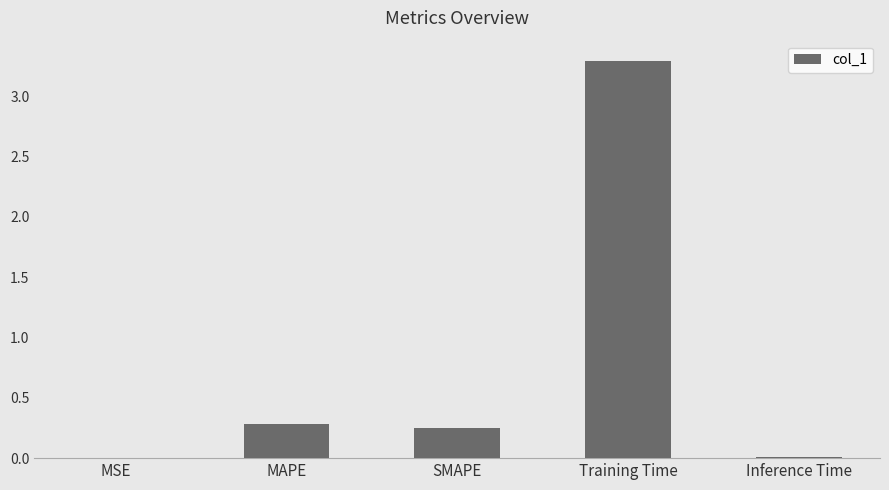

Is it true that the value at MAPE is 0.5?

False